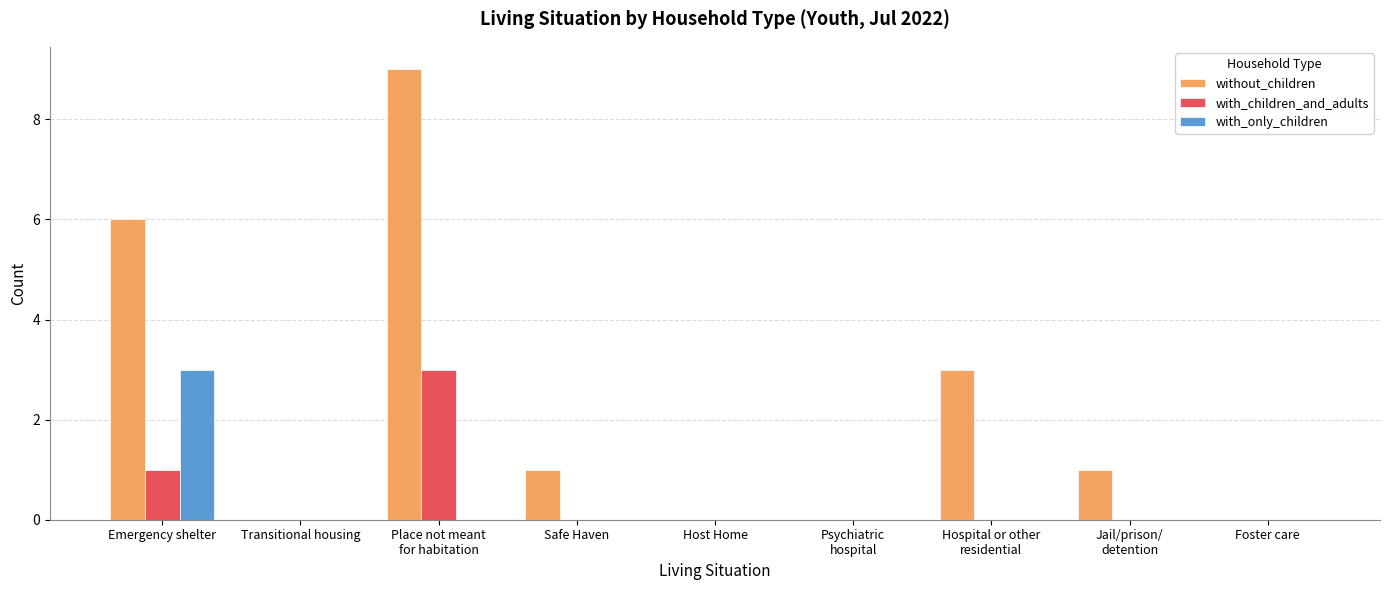

What is the sum of all without_children values?

20